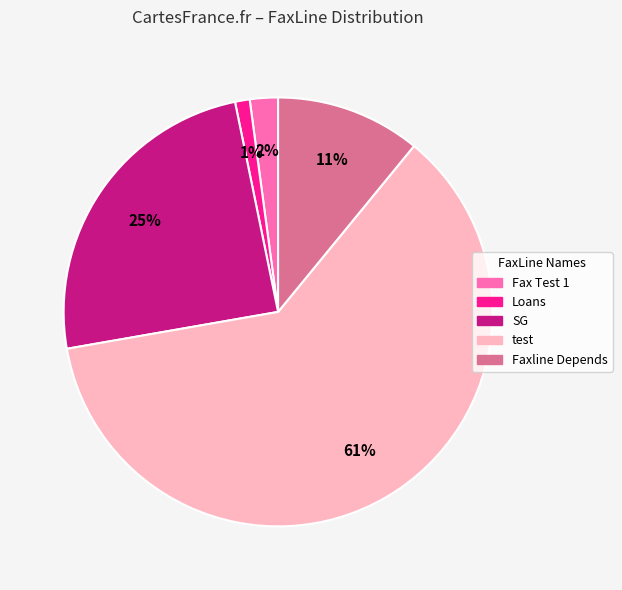

Which slice is the smallest?

Loans